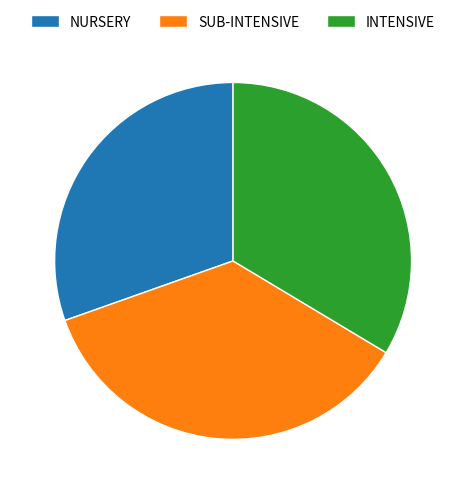

Is it true that INTENSIVE is 26% of the pie?

False